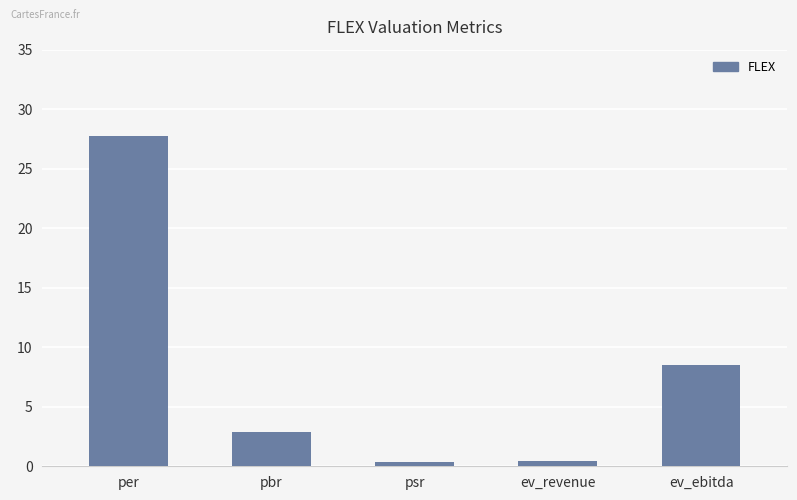

Which category has the highest value across all series?

per